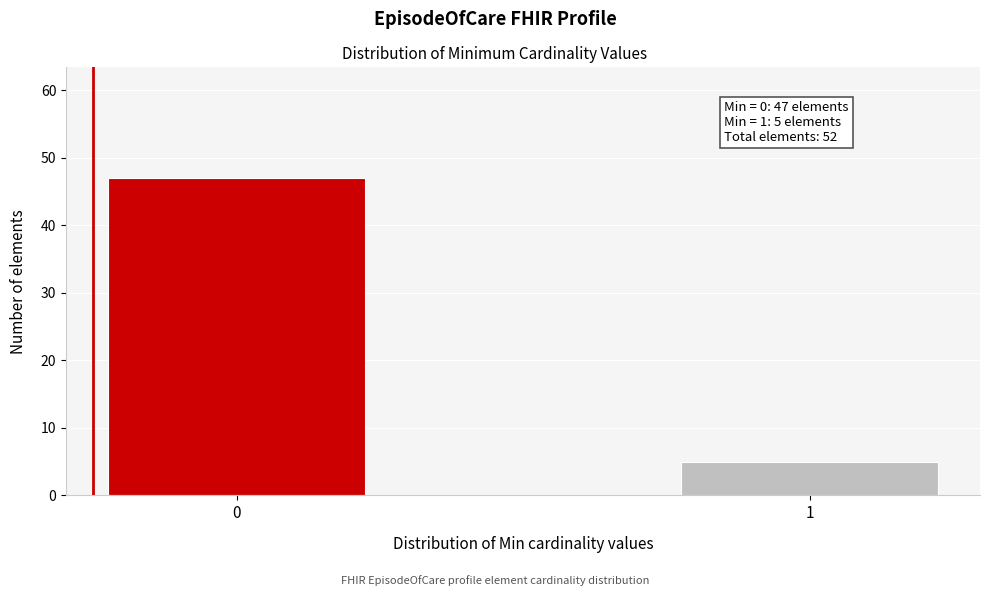

Reading right to left, what are all the values shown in this chart?

5	47